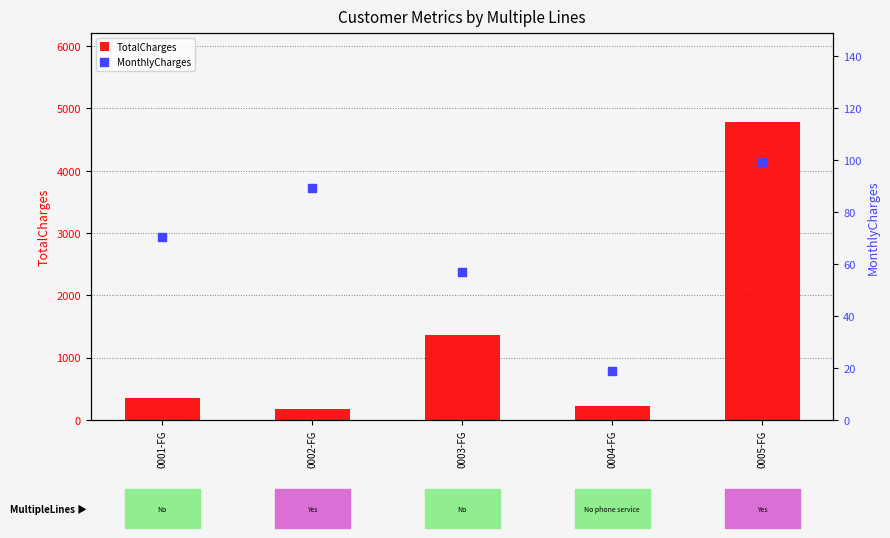

What is the total value across all series at 0001-FG?

422.1